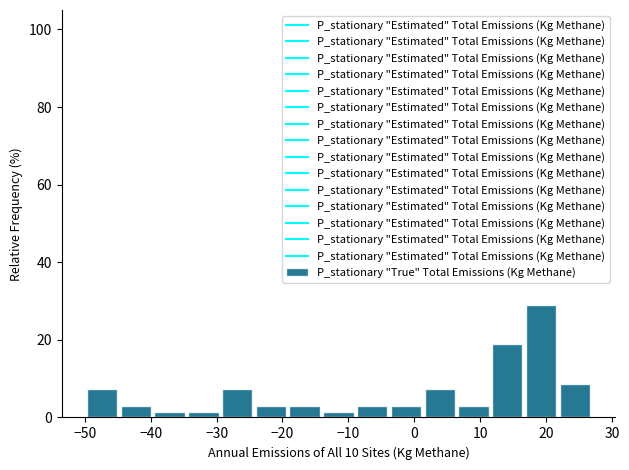

Reading left to right, transcribe this chart: for each bar, give the range it covers on the x-axis and its height. Neither the bar edges nor the heights are printed on the chart, so give them approximately, as read against the axes.

-50 to -45: 8
-45 to -39: 2
-39 to -34: under 2
-34 to -29: under 2
-29 to -24: 8
-24 to -19: 2
-19 to -14: 2
-14 to -9: under 2
-9 to -4: 2
-4 to 2: 2
2 to 7: 8
7 to 12: 2
12 to 17: 18
17 to 22: 28
22 to 27: 8